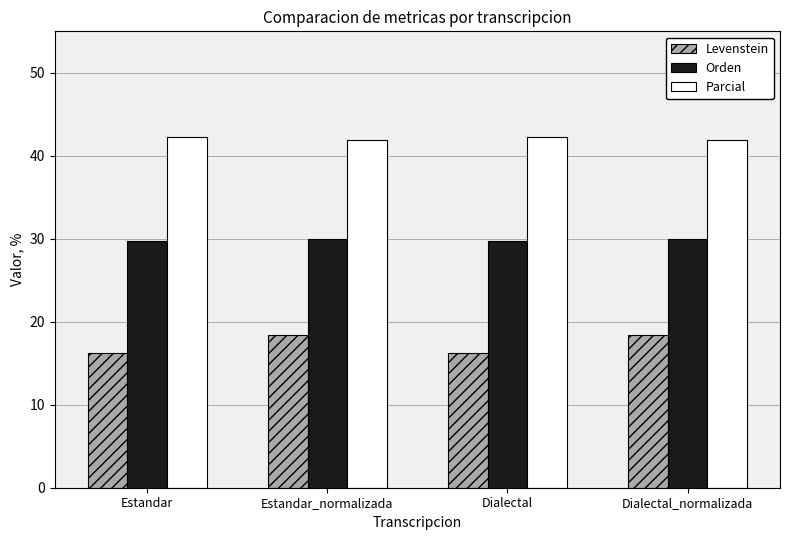

Is it true that Levenstein equals 18.4 at Estandar_normalizada?

True